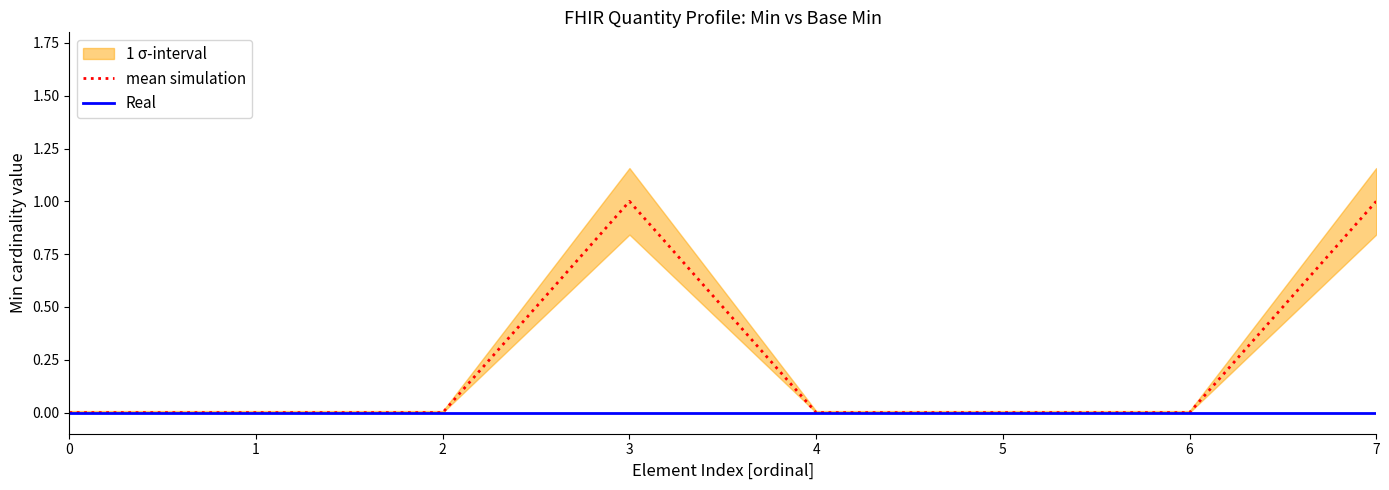

Reading left to right, transcribe all the data shown in this chart.

mean simulation: 0	0	0	1	0	0	0	1
Real: 0	0	0	0	0	0	0	0